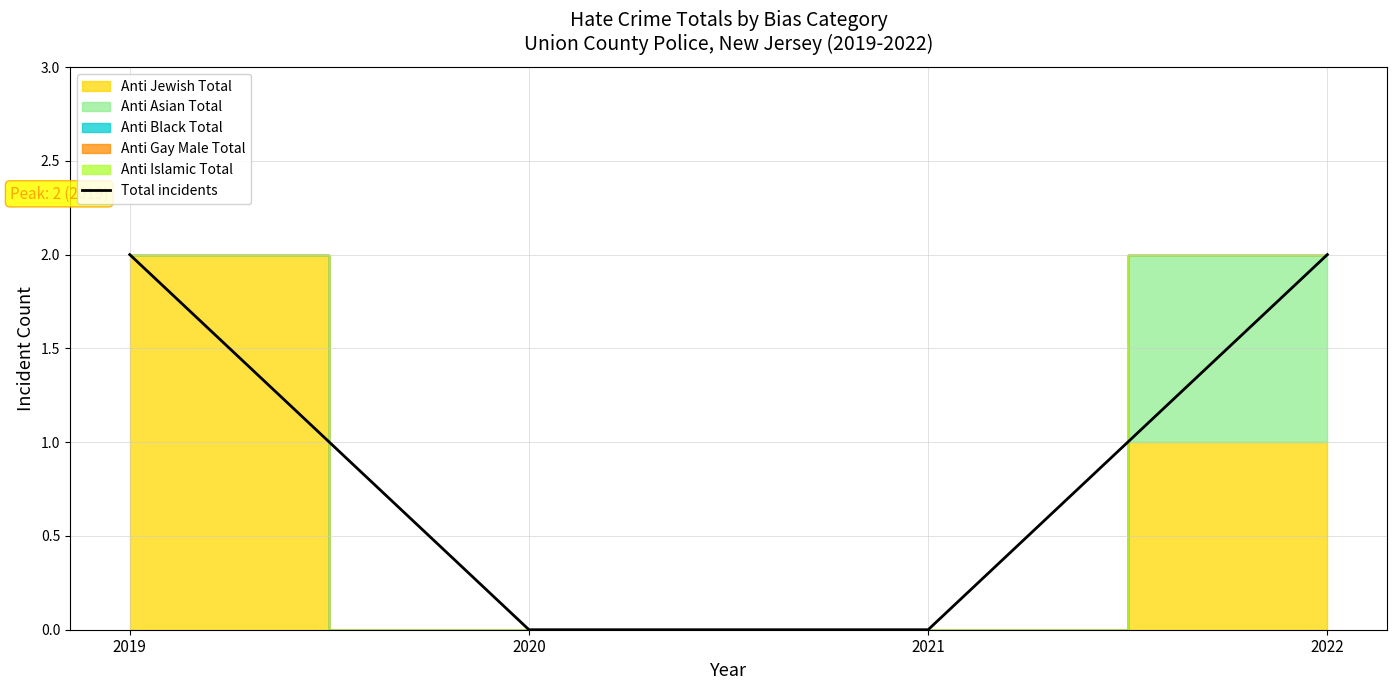

Does the chart display data point markers on the line(s)?

No